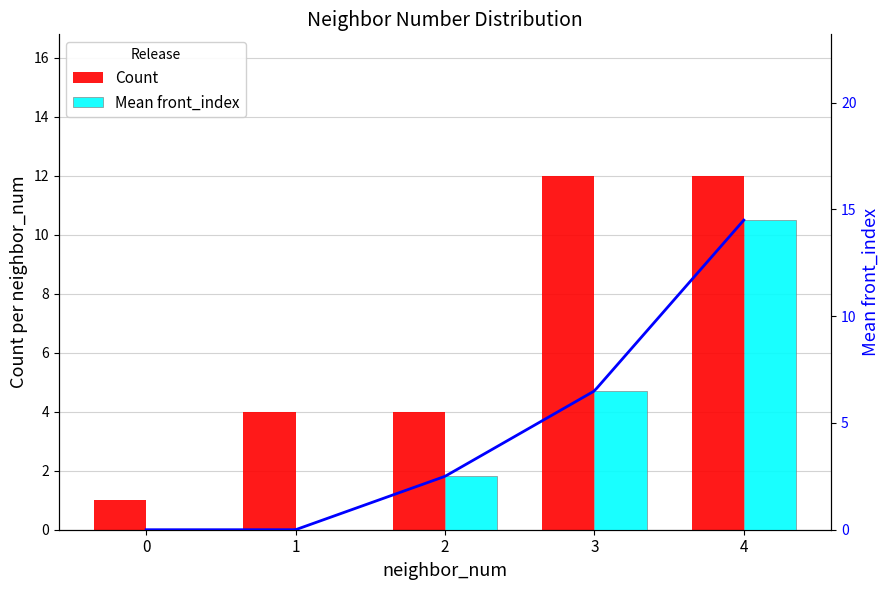

What is the change in value from 0 to 4?

+14.5